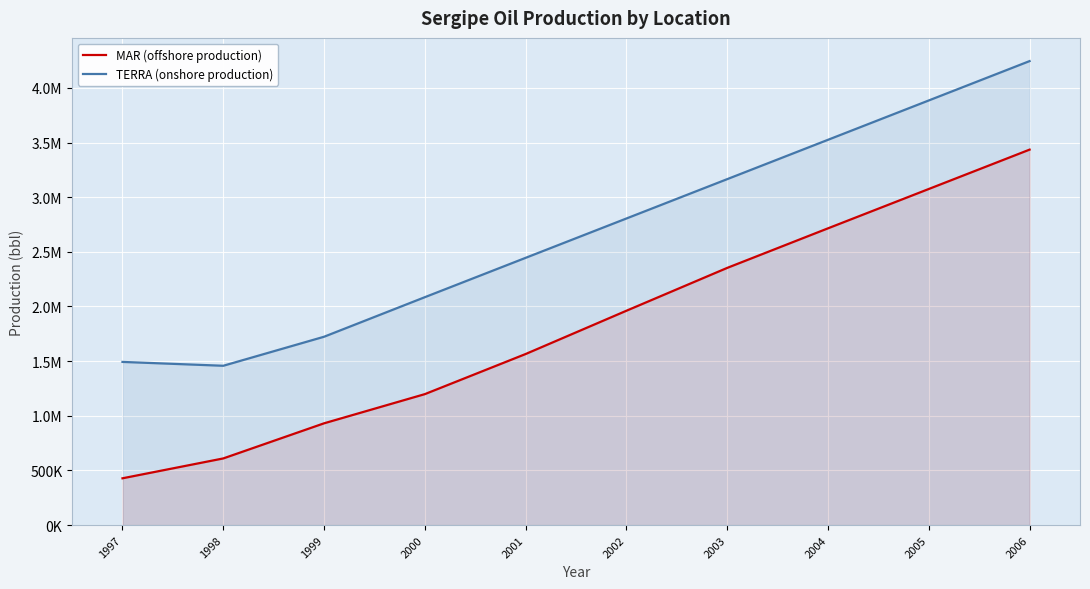

True or false: TERRA (onshore production) has a value of 3885000 at 2005.

True